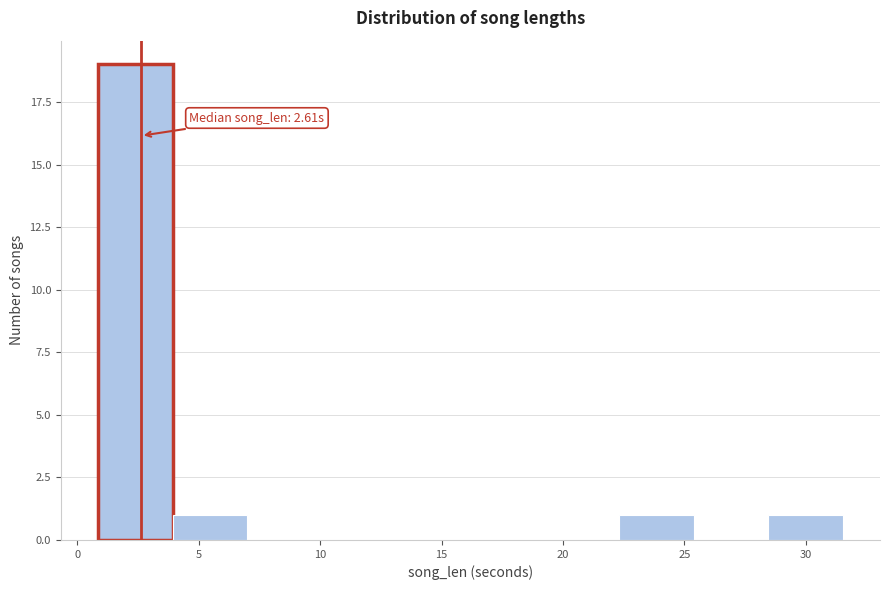

Which range on the x-axis has the tallest bar?

1.0 to 4.0